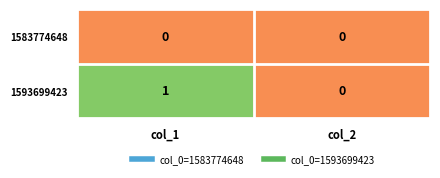

Reading left to right, extract all data points from this chart.

1583774648: col_1=0	col_2=0
1593699423: col_1=1	col_2=0